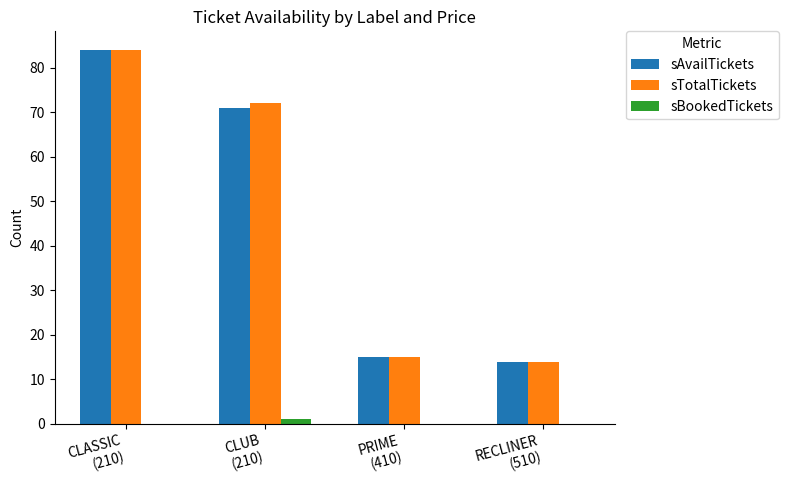

The value of sBookedTickets at CLUB
(210) is 1. True or false?

True